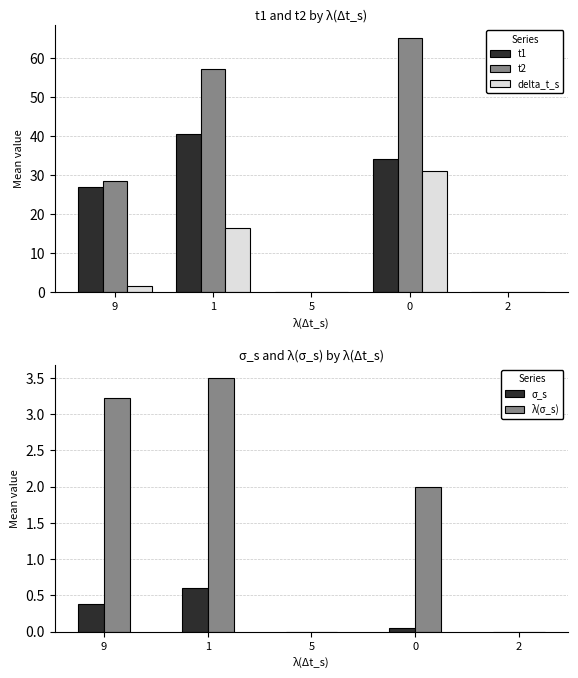

At 9, list the series in order from largest to smallest.

t2, t1, λ(σ_s), delta_t_s, σ_s